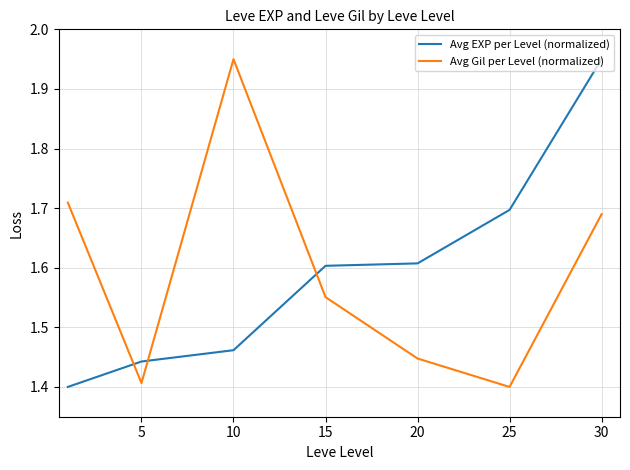

What is the difference between the maximum and second lowest values in the Avg Gil per Level (normalized) series?

0.5